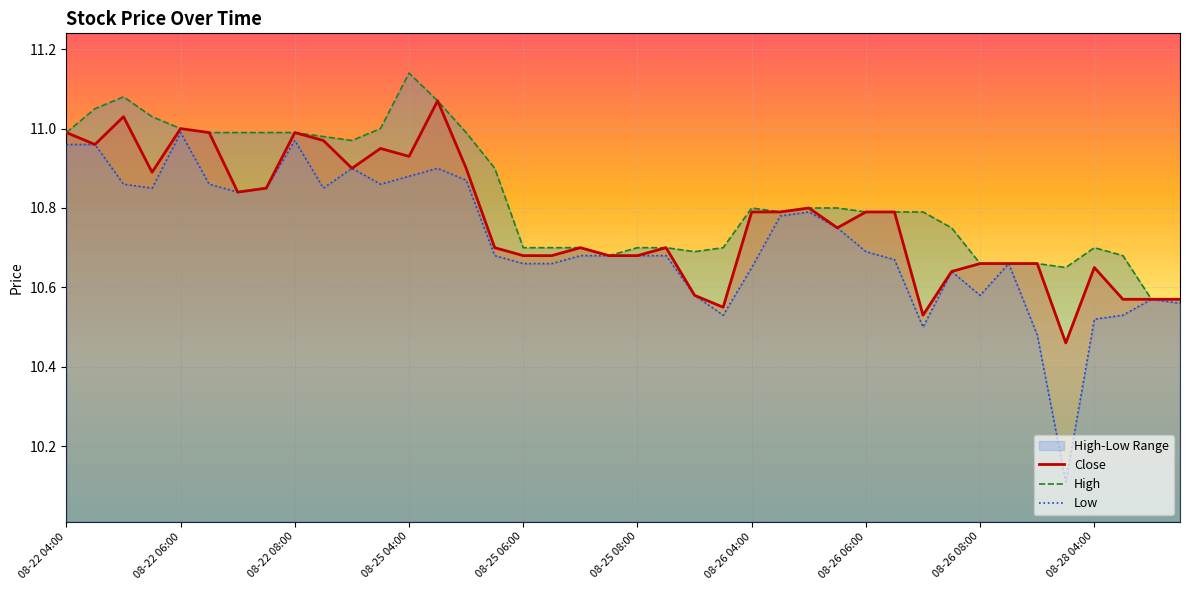

Does the chart display data point markers on the line(s)?

No